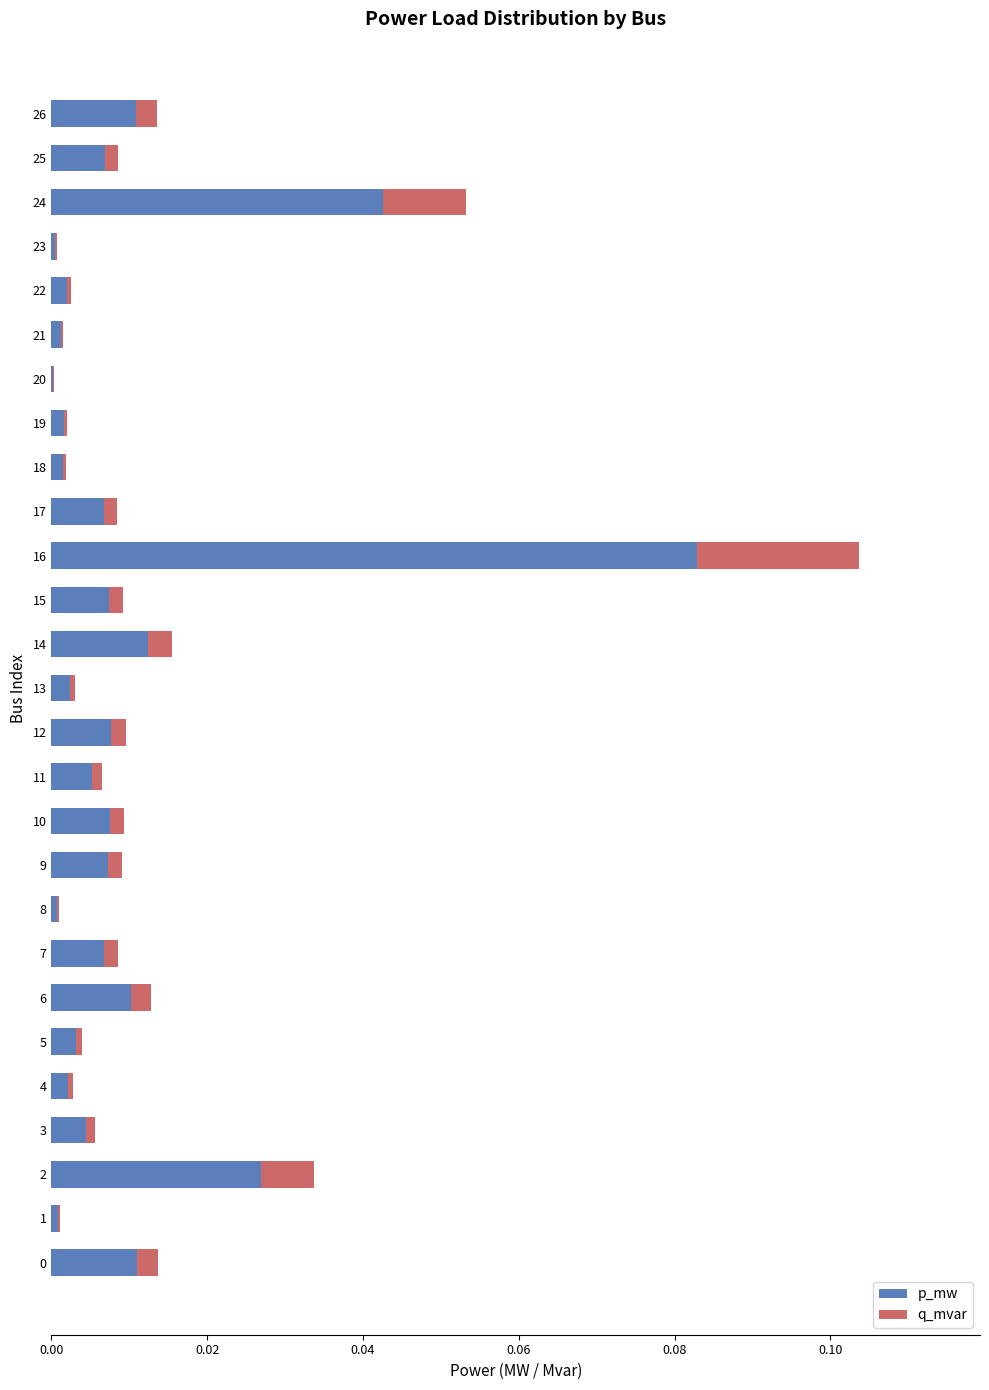

At which category is the sum across all series the highest?

16